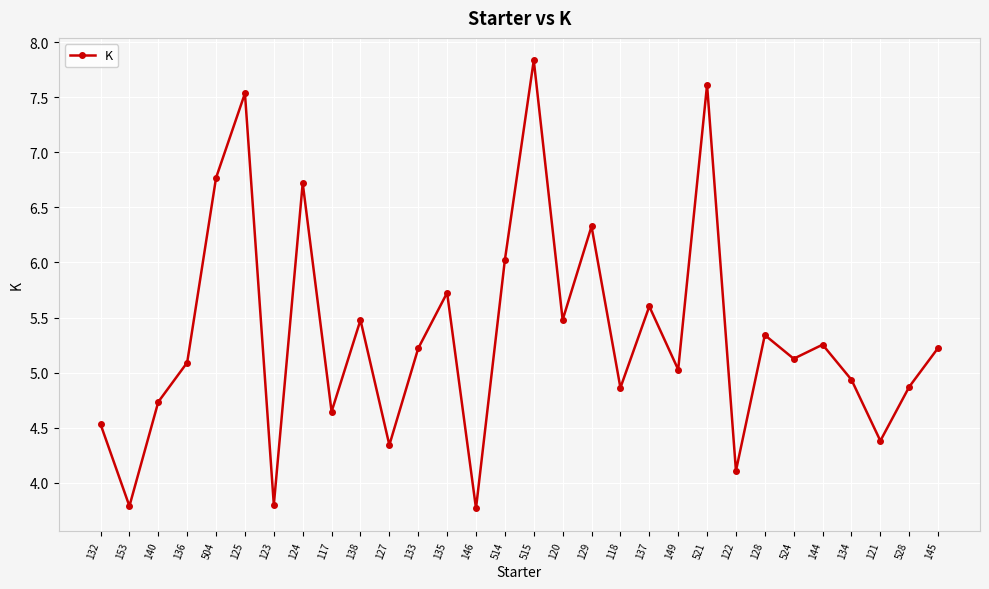

What is the ratio of the value at 129 to the value at 524?

1.2